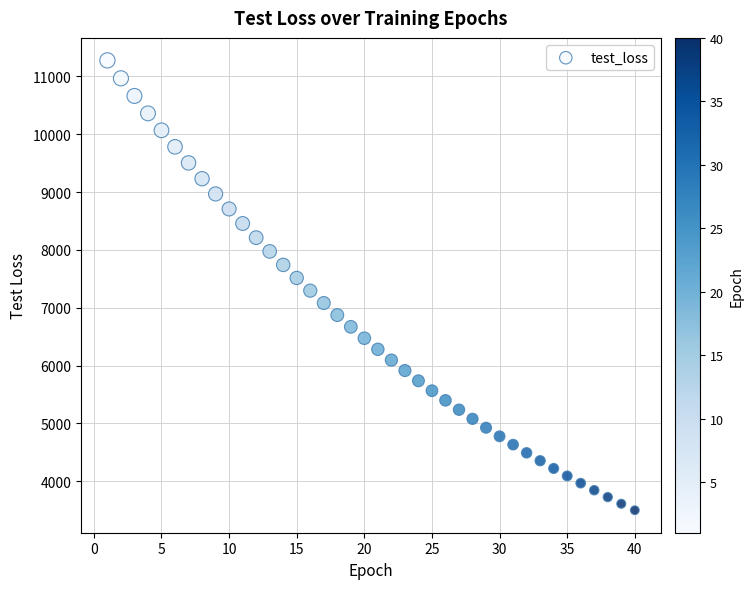

What is the range of Y values (max minus min)?

7778.4